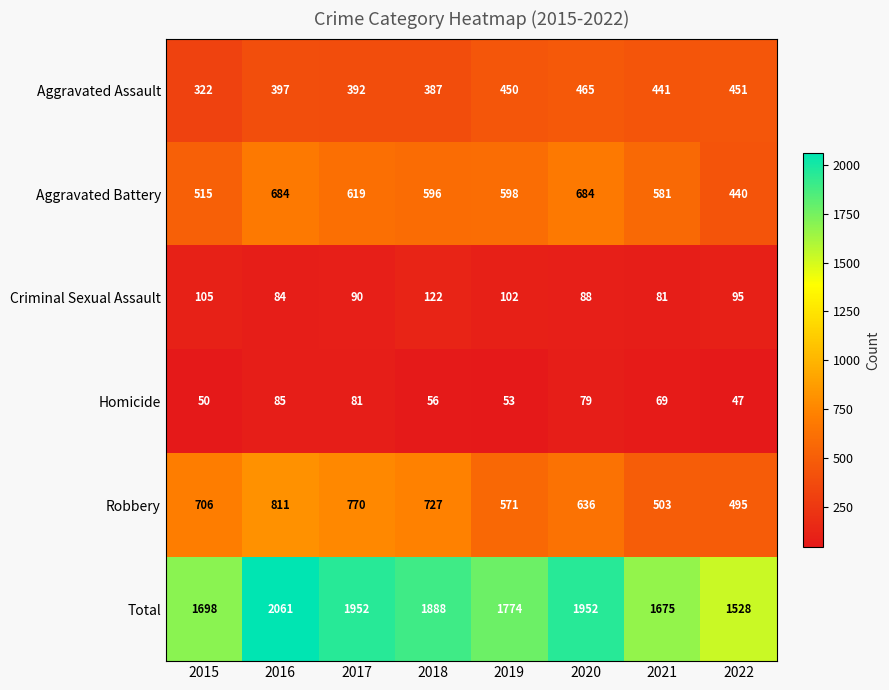

What is the highest value of the Robbery series?

811